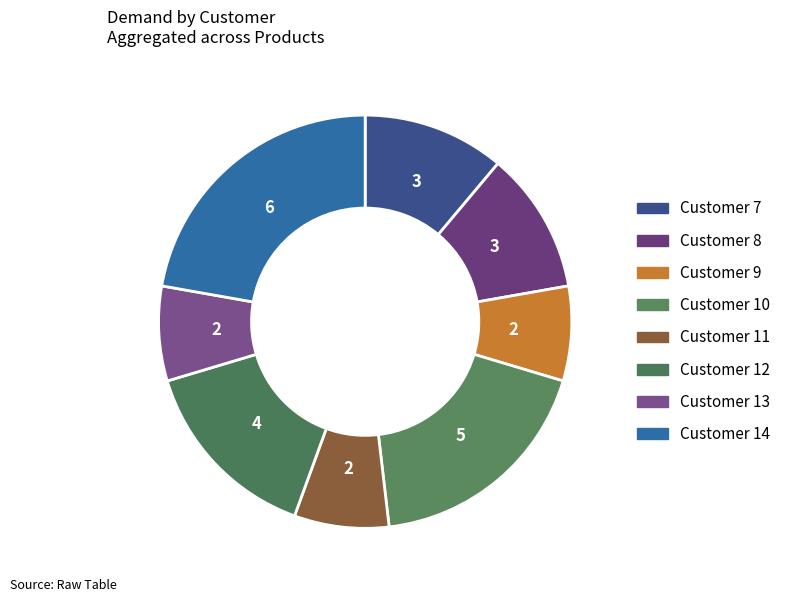

Does any single category account for the majority?

No